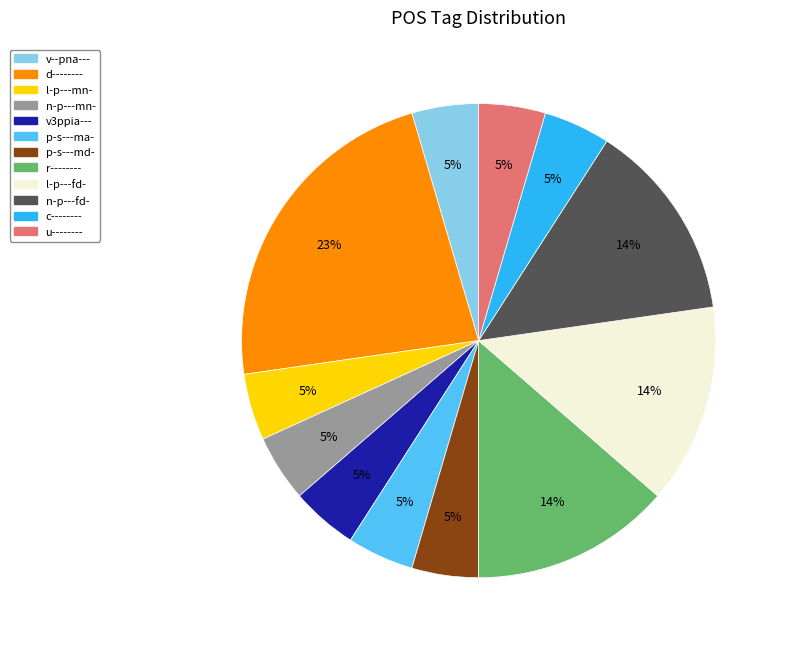

To the nearest percent, what percentage of the pie is c--------?

5%